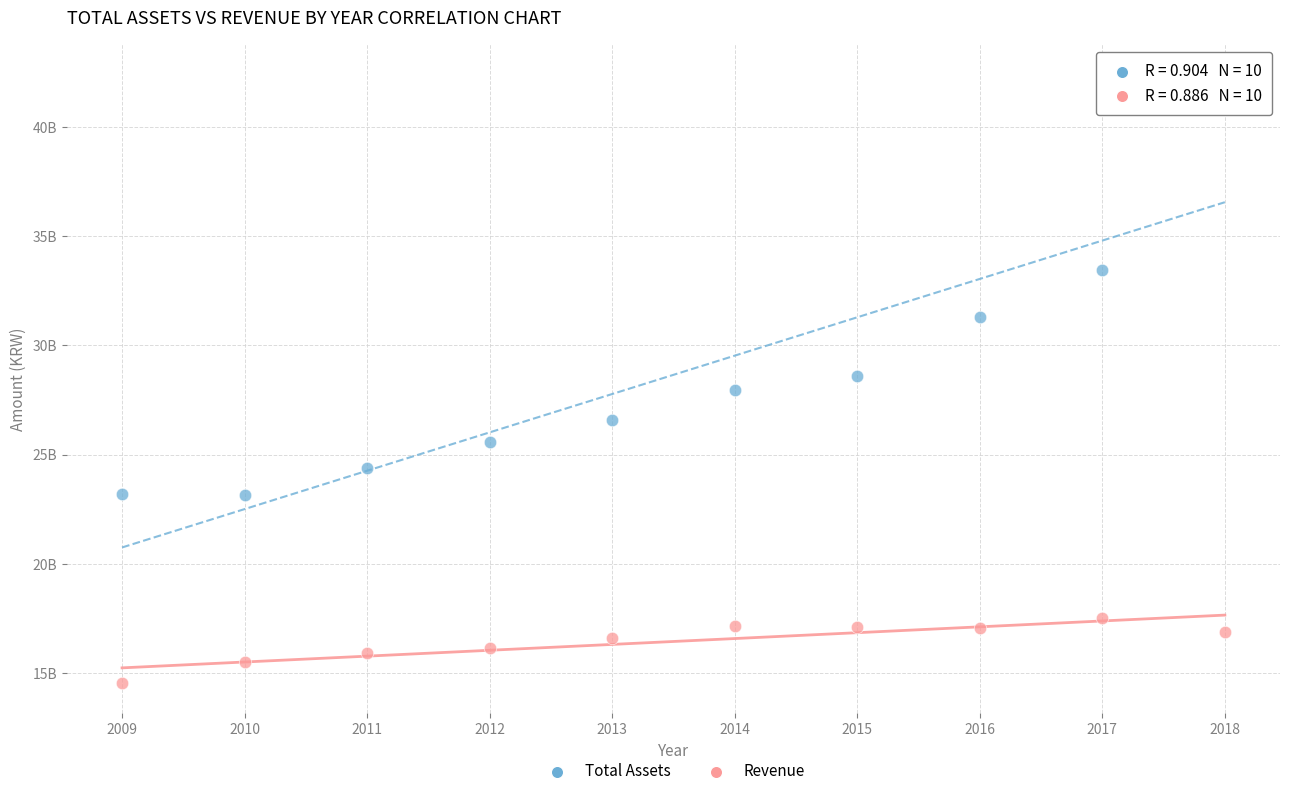

Which series reaches the minimum Y coordinate?

Revenue